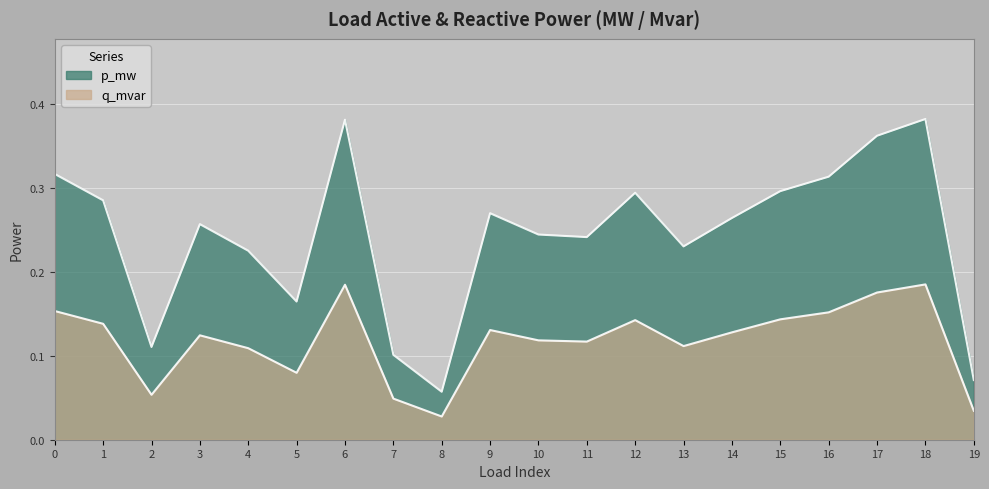

At which category does the chart reach its minimum across all series?

8